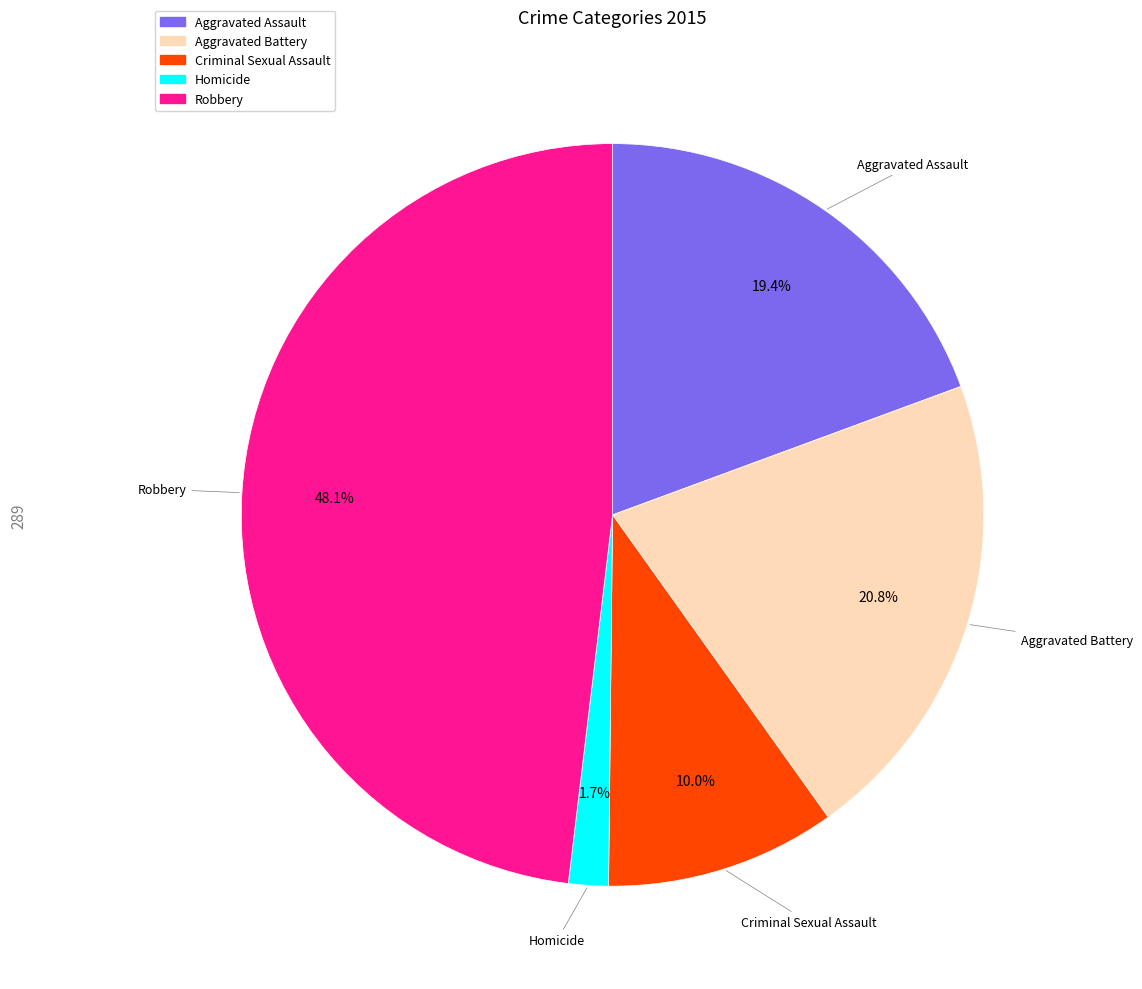

Combined, do Homicide and Aggravated Assault account for over 50%?

No